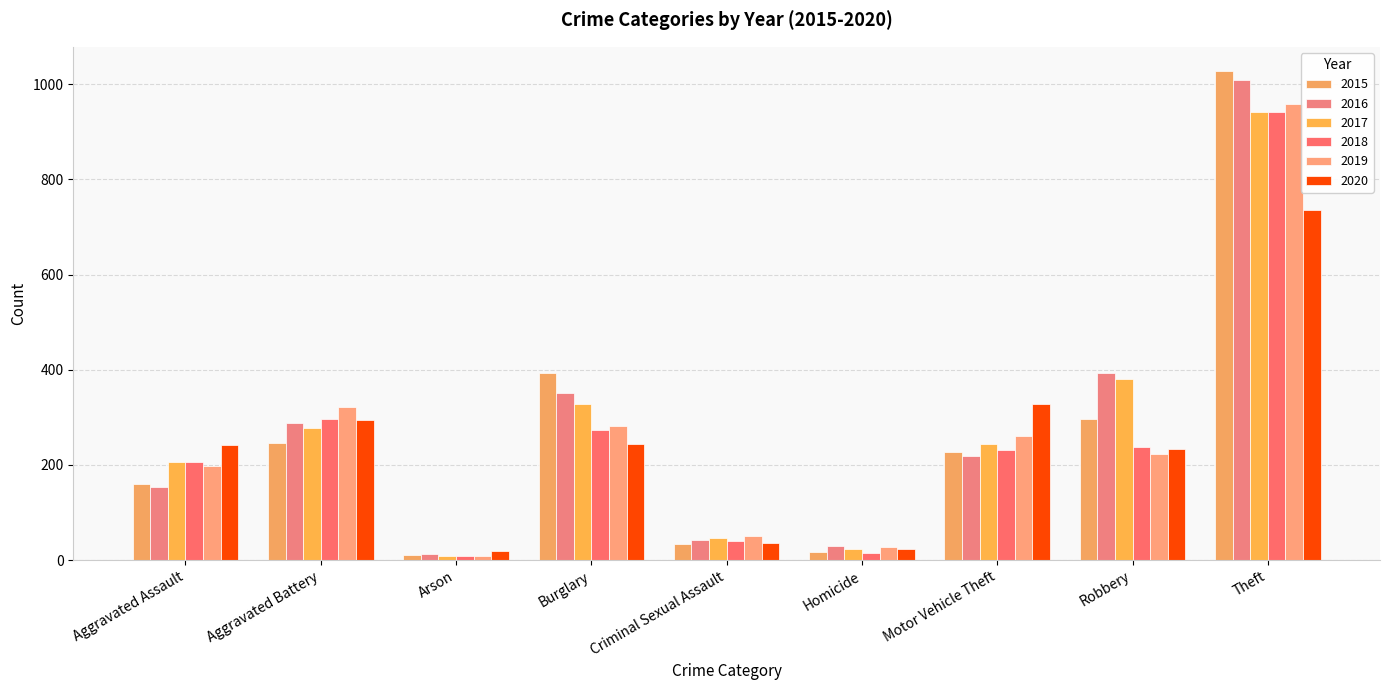

Reading right to left, list all the values displayed in this chart.

2015: 1027	297	228	17	34	393	11	246	160
2016: 1009	394	218	29	43	352	13	288	154
2017: 941	381	243	24	47	327	9	277	207
2018: 941	237	232	15	40	273	9	297	206
2019: 959	224	260	27	51	281	8	321	197
2020: 736	233	328	24	35	245	20	294	242